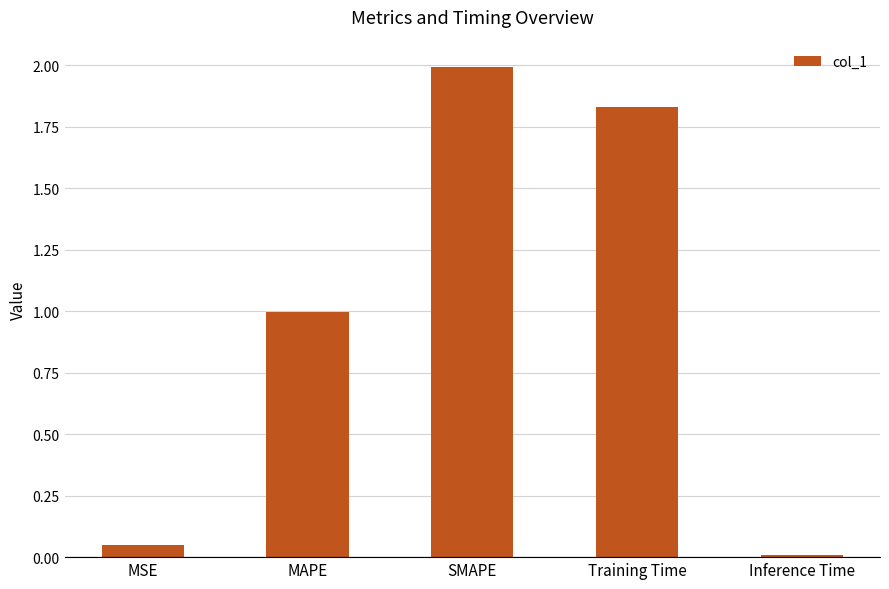

What is the label of the 5th bar from the left?

Inference Time